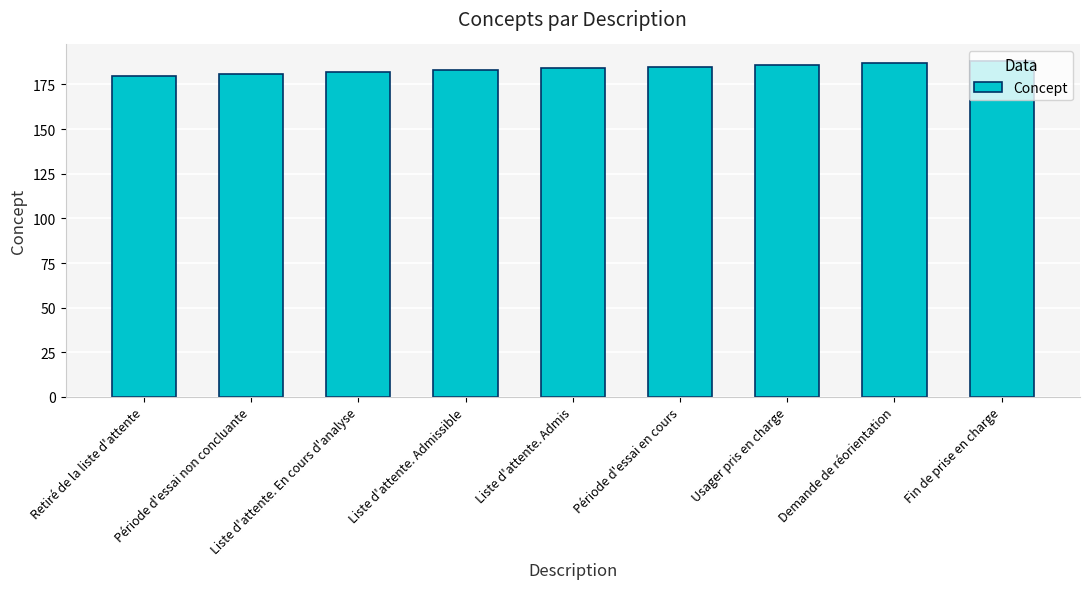

Count the number of data series in this chart.

1